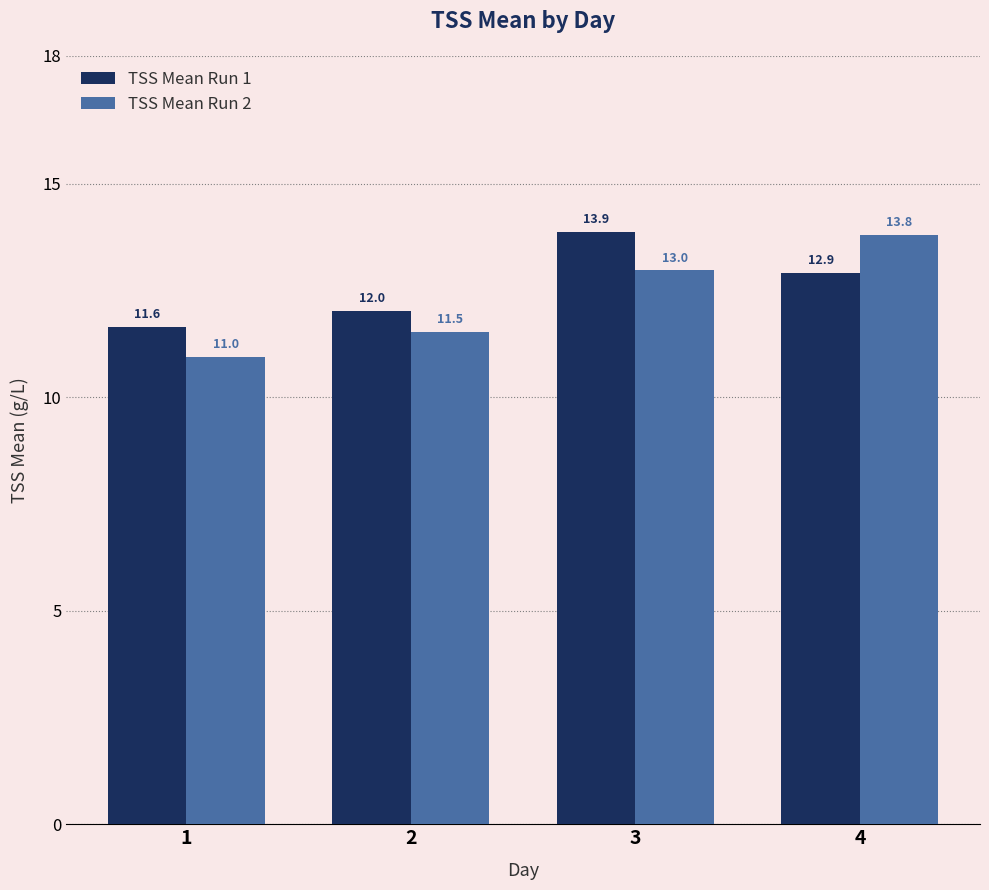

The value of TSS Mean Run 2 at 2 is 17.1. True or false?

False